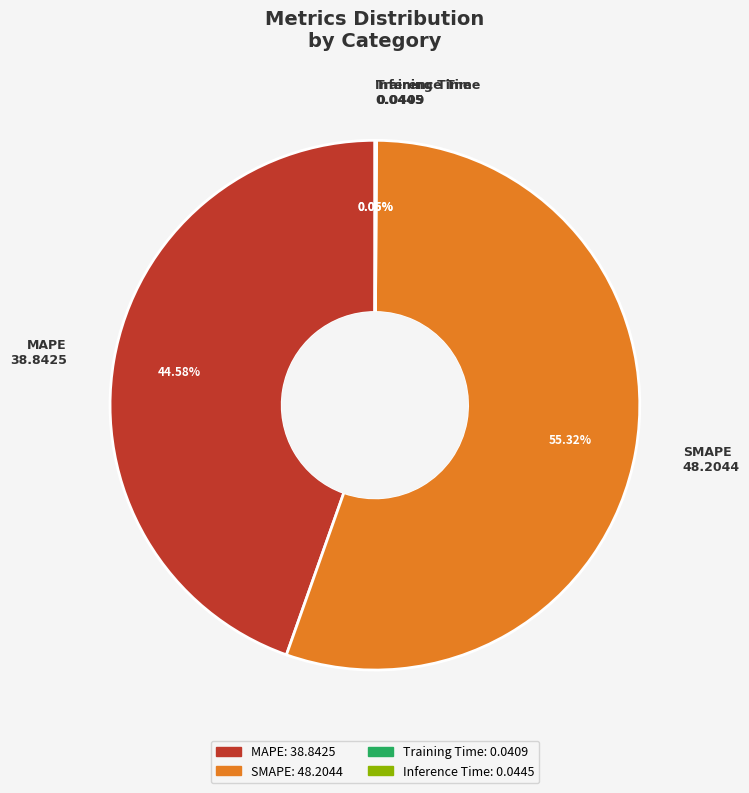

What is the majority slice?

SMAPE